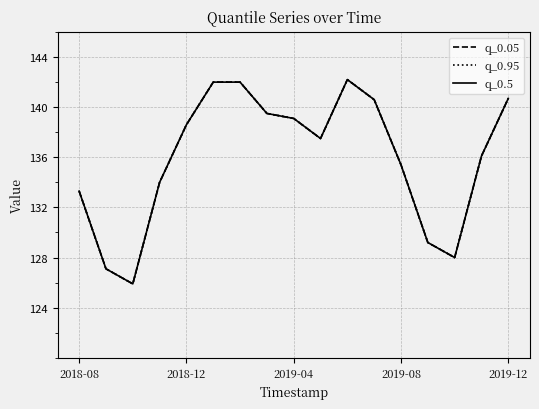

What is the sum of all q_0.5 values?

2311.2